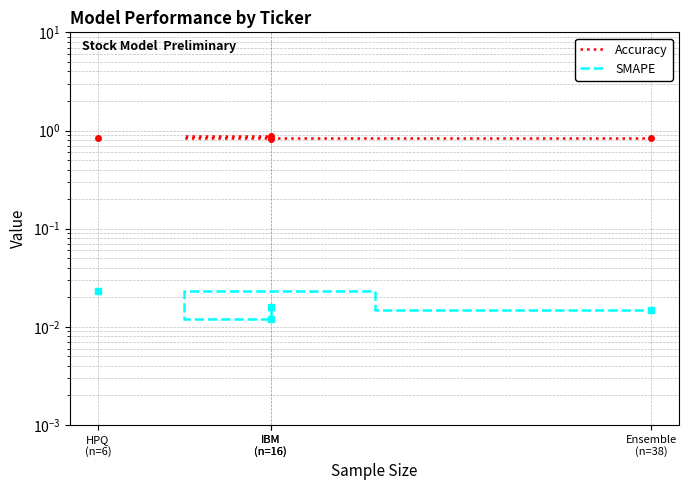

True or false: Accuracy and SMAPE intersect in this chart.

False